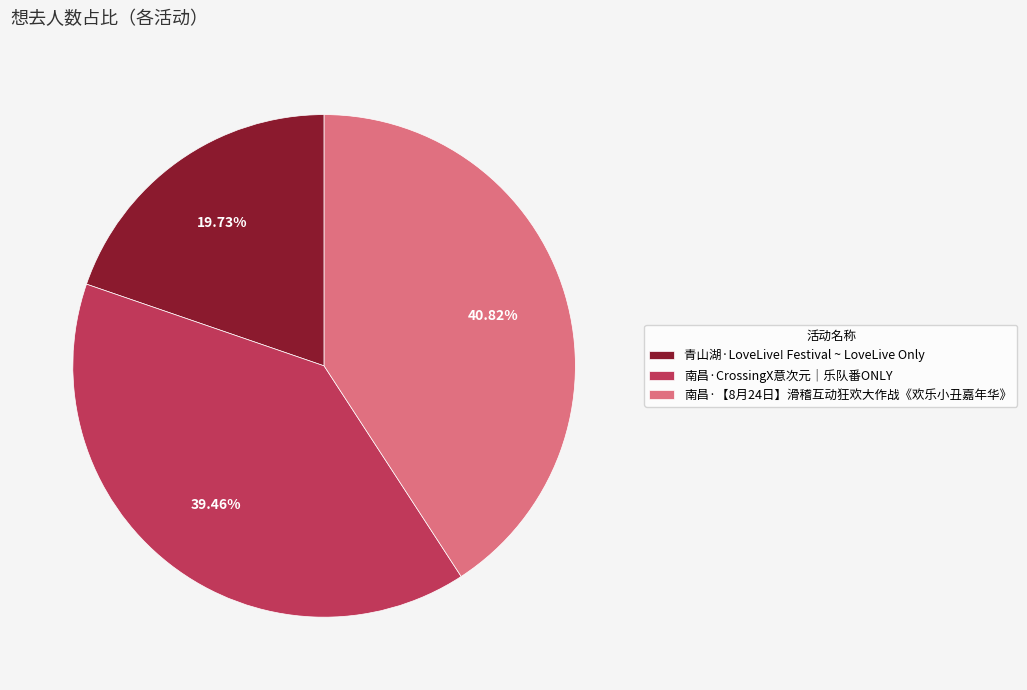

Combined, do 南昌·CrossingX意次元｜乐队番ONLY and 青山湖·LoveLive! Festival ~ LoveLive Only account for over 50%?

Yes